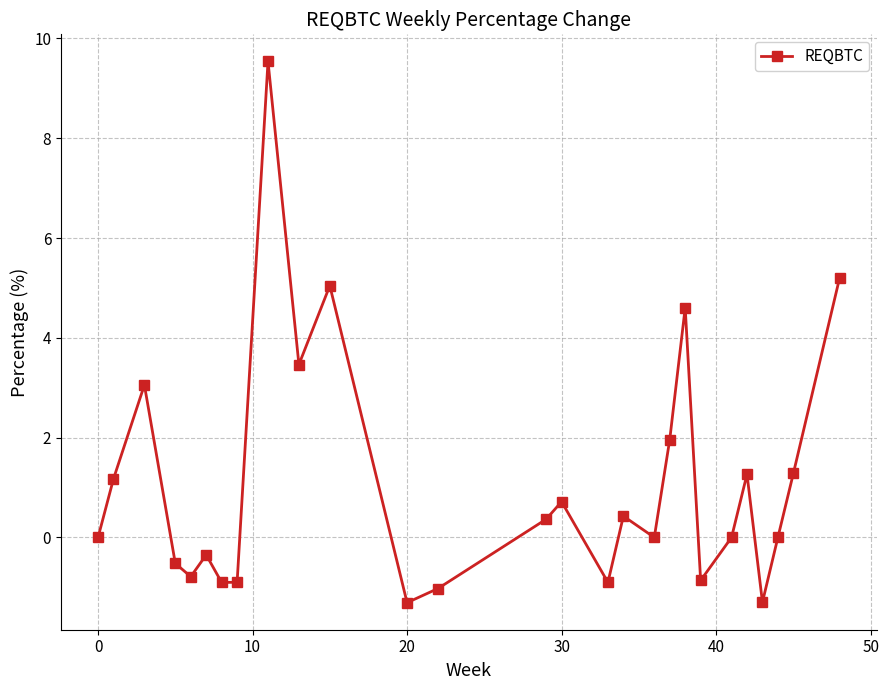

What is the smallest value displayed?

-1.3